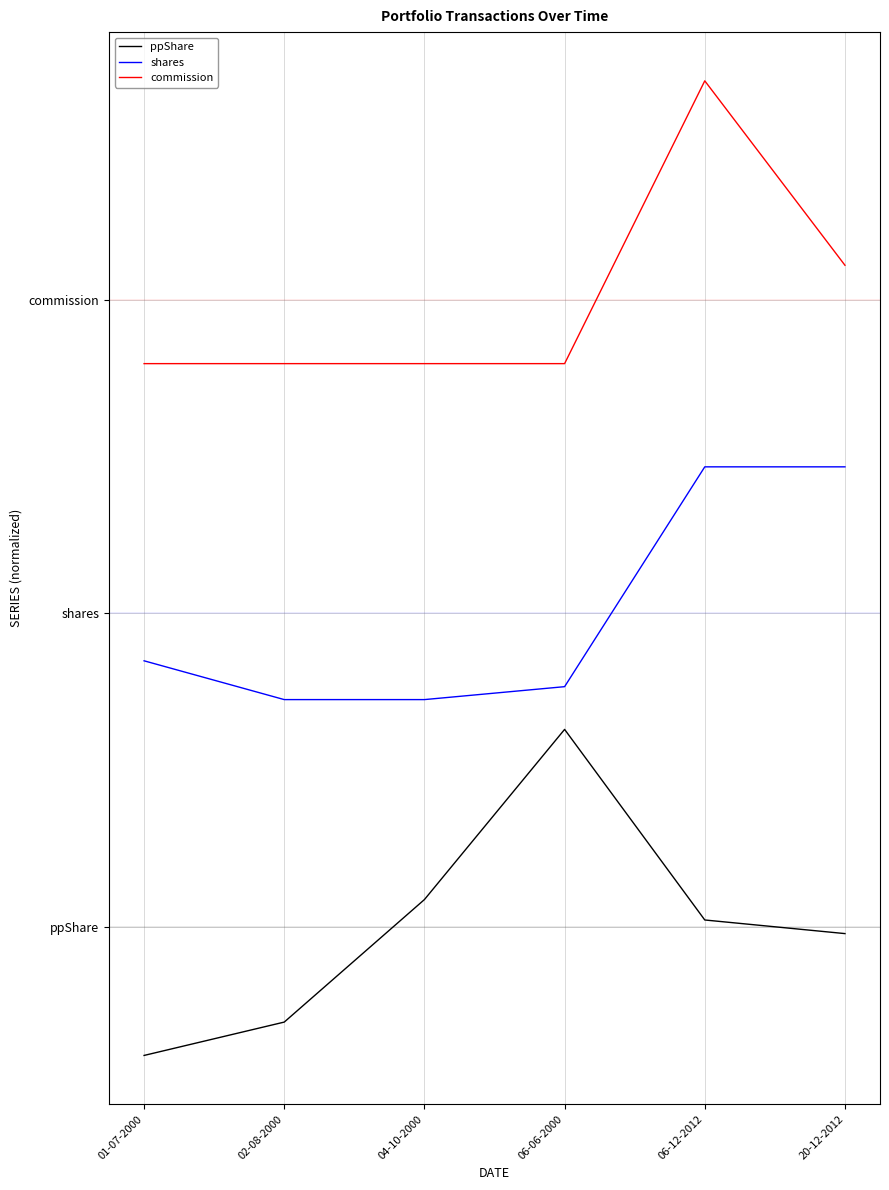

Which series has the largest range (max minus min)?

ppShare